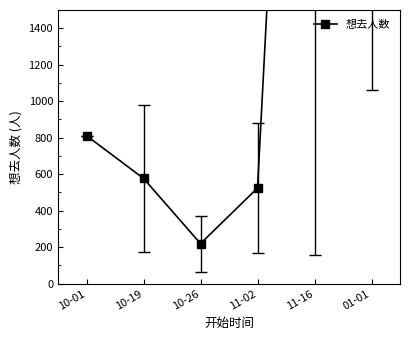

The chart shows a value of 219.3 at 10-26. True or false?

True